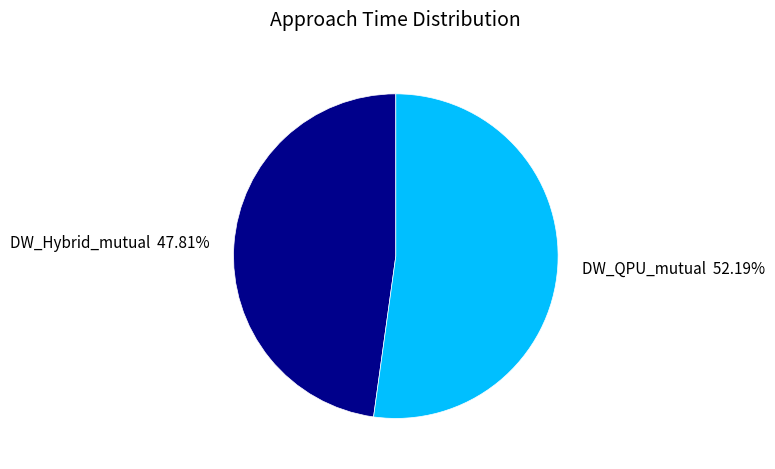

Which slice is the largest?

DW_QPU_mutual